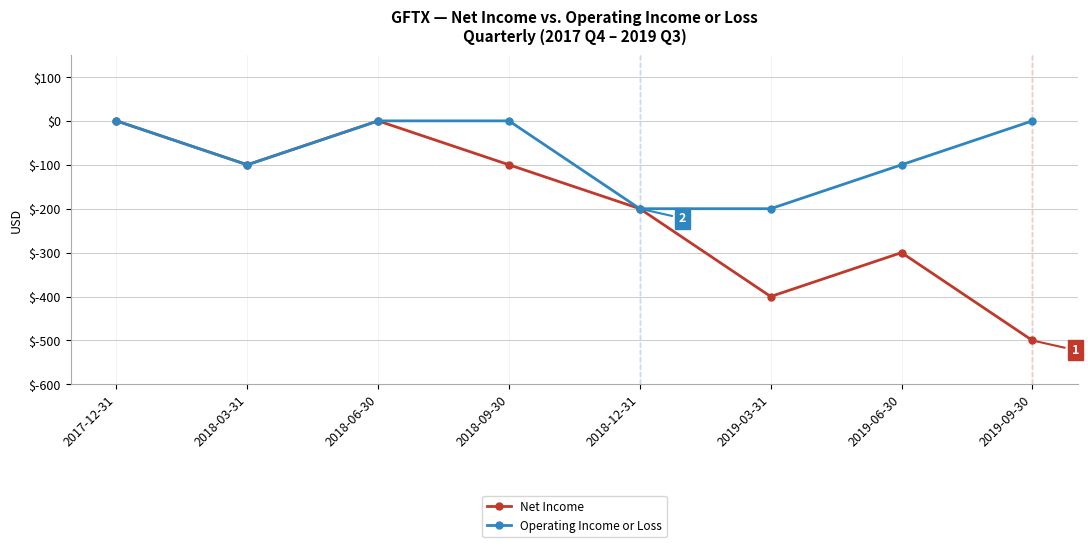

What is the label of the 3rd point from the left?

2018-06-30